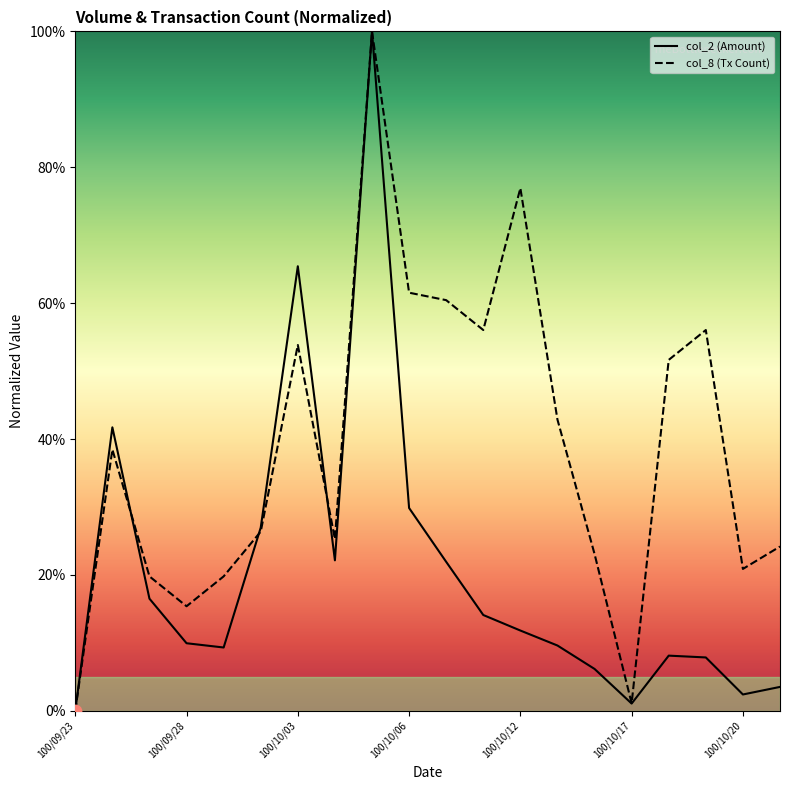

Which series contains the lowest Y value?

col_2